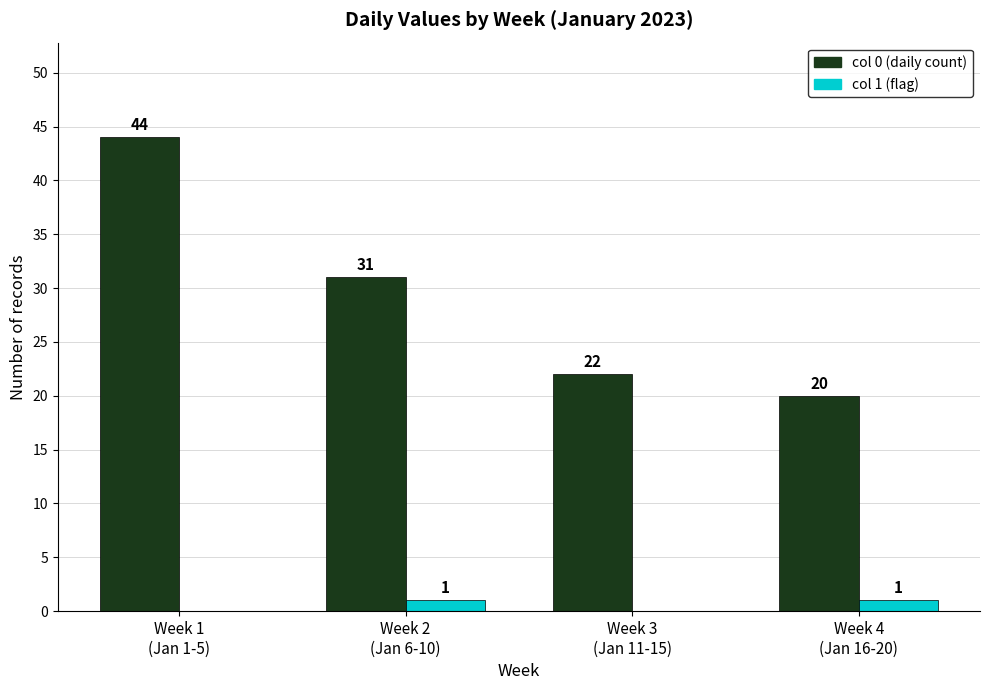

Reading left to right, transcribe all the data shown in this chart.

col 0 (daily count): 44	31	22	20
col 1 (flag): 0	1	0	1